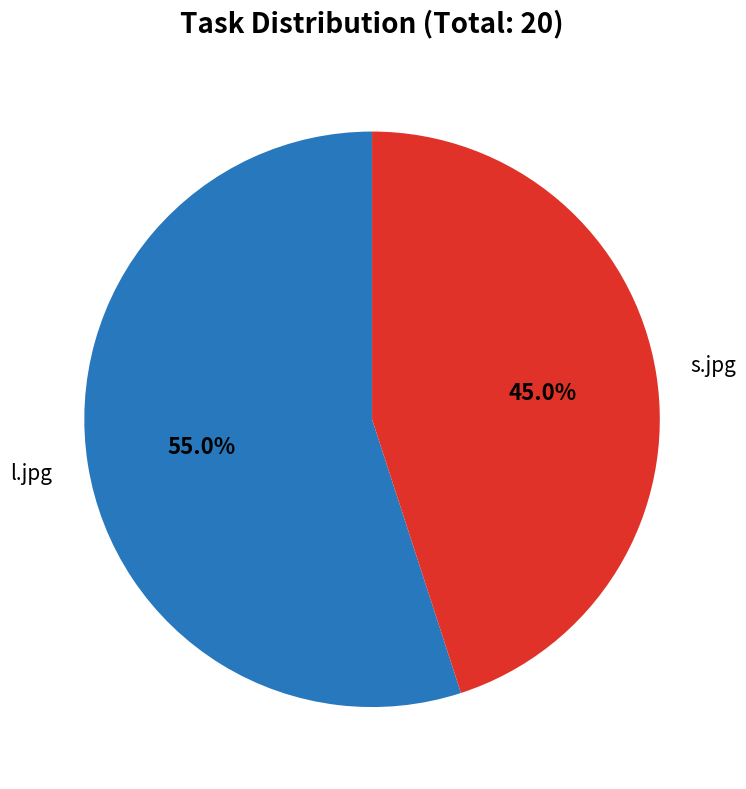

Does any single category account for the majority?

Yes